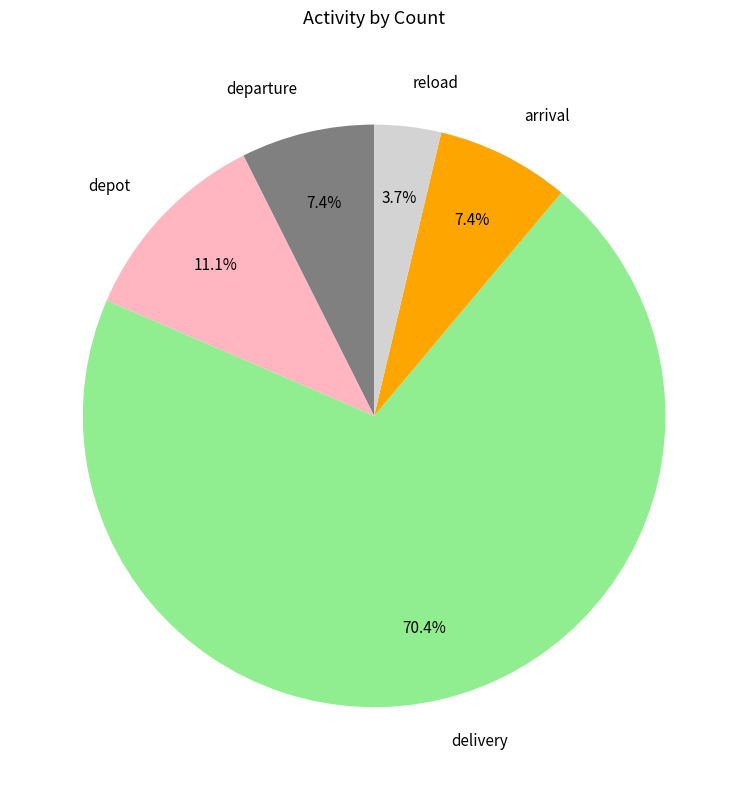

How many segments does this pie chart have?

5